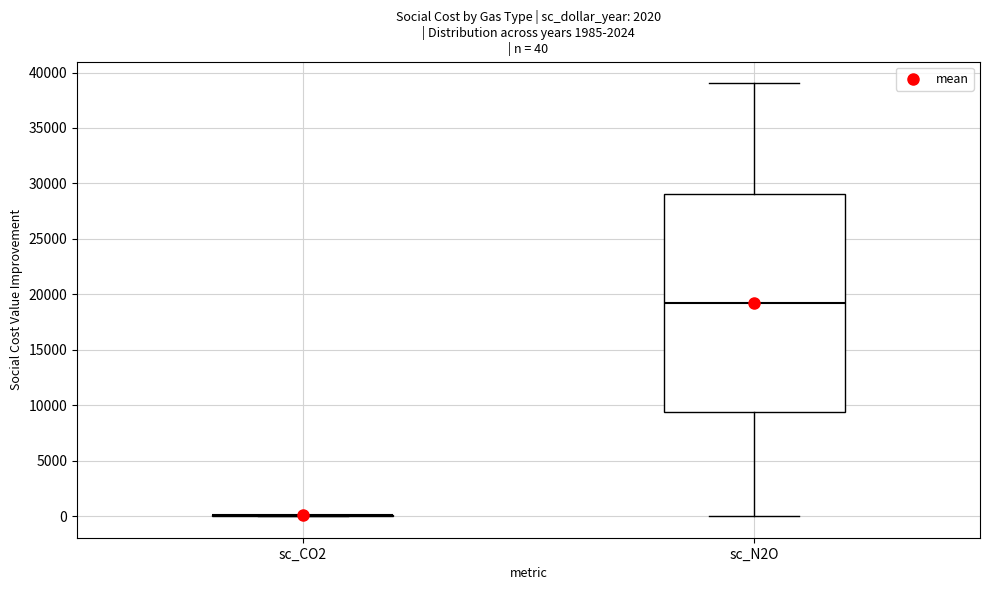

Which box is the tallest, from its lower edge to its upper edge?

sc_N2O